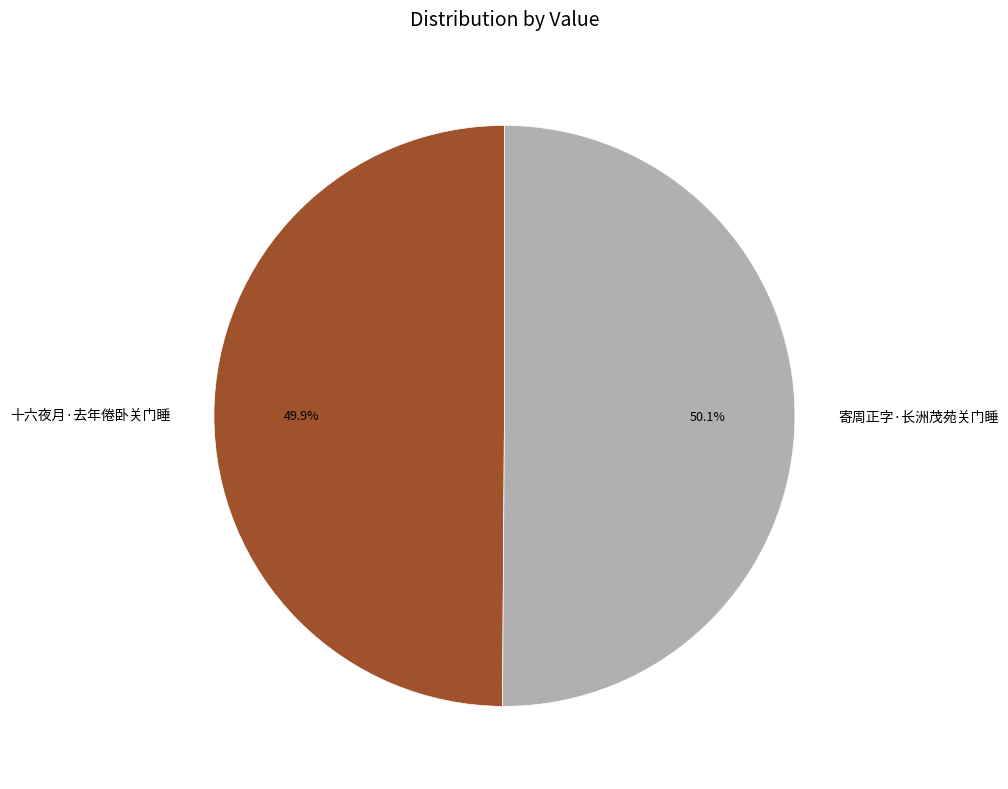

True or false: 寄周正字·长洲茂苑关门睡 accounts for 50% of the total.

True